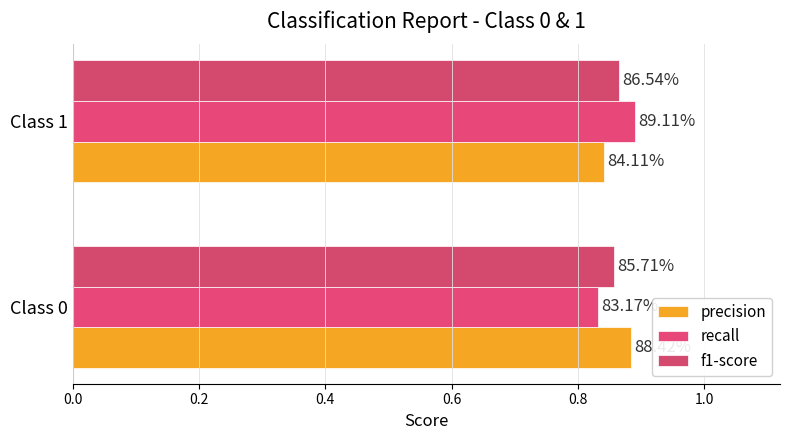

At how many categories does at least one series exceed 0?

2